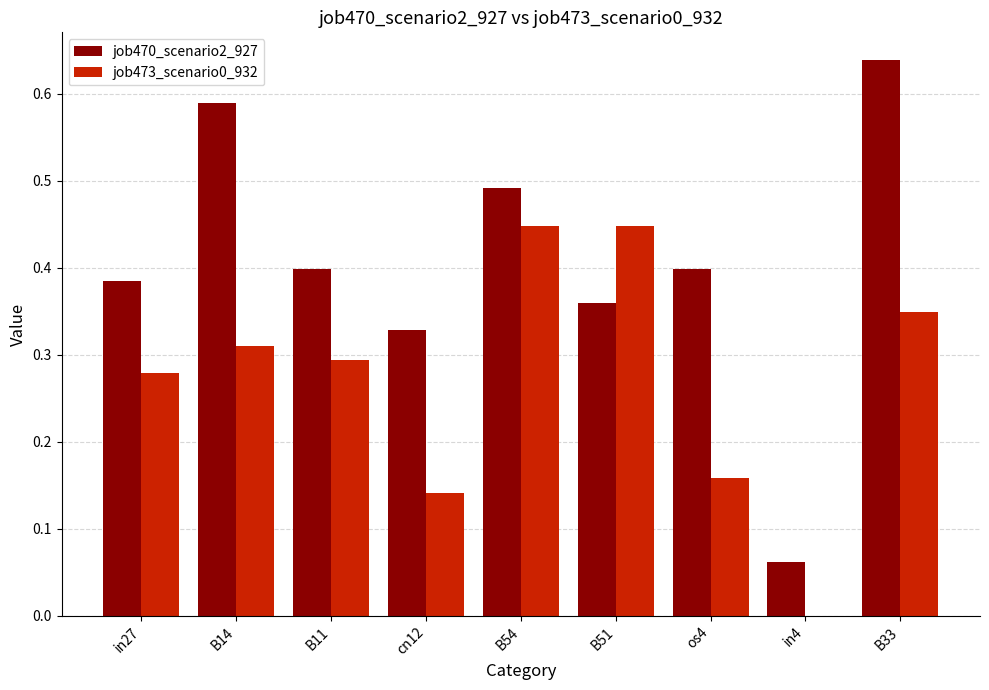

Which series changed the most between B54 and os4?

job473_scenario0_932